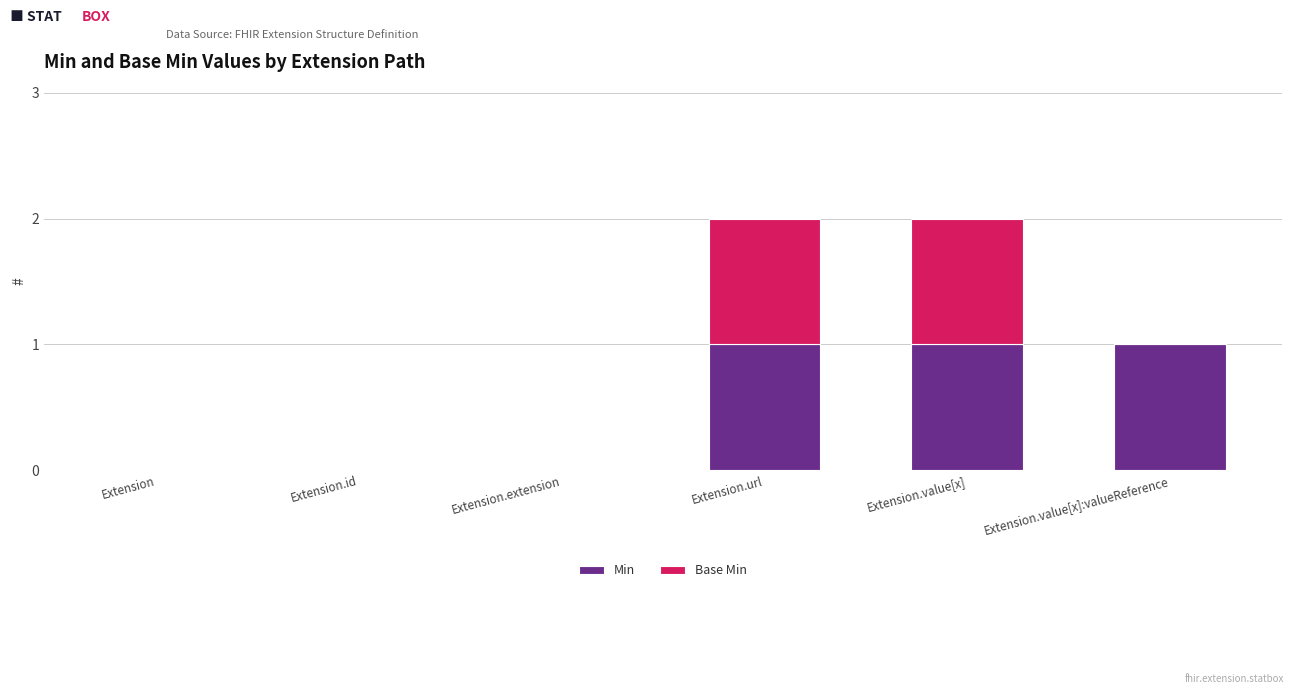

Are the bars horizontal?

No